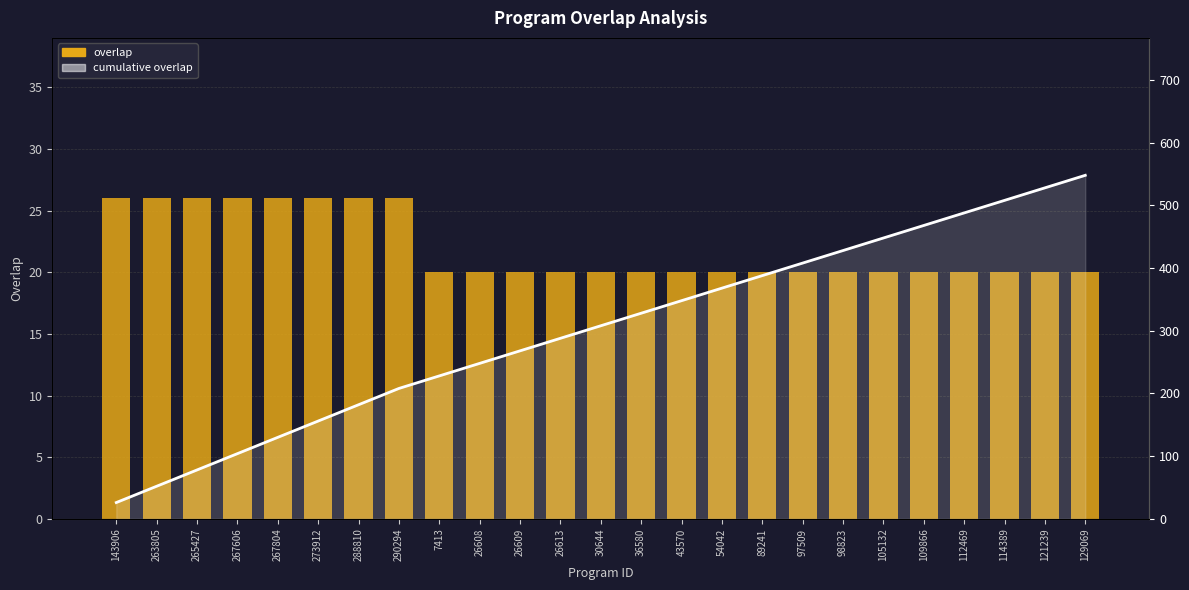

What is the maximum value for cumulative overlap line?

548